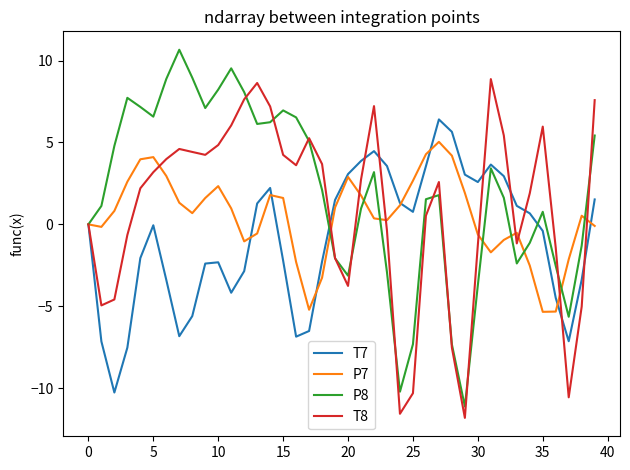

Which series has the largest range (max minus min)?

P8